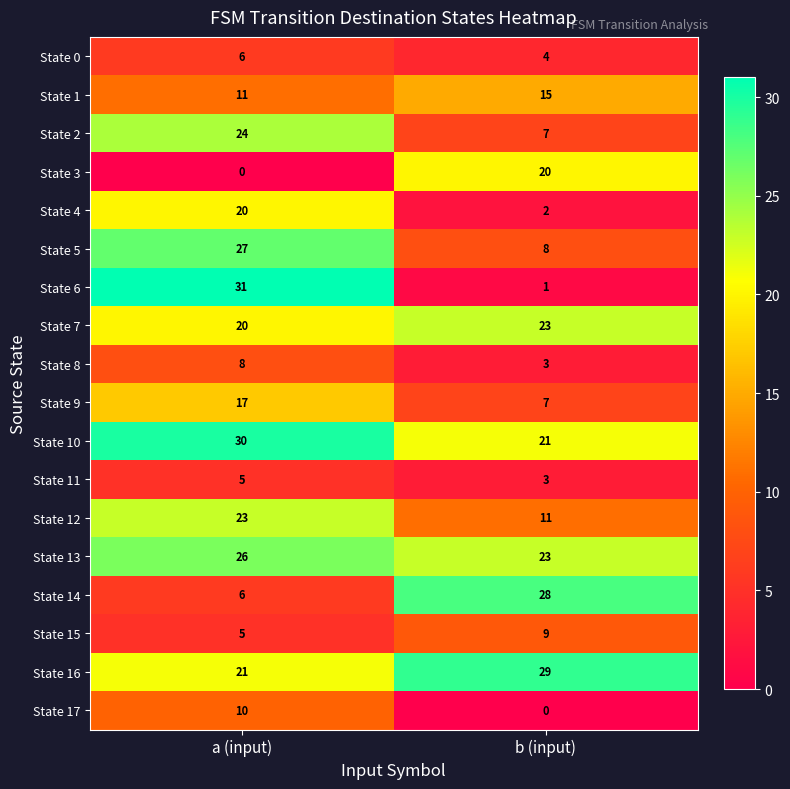

Read the State 9 value at b (input), to the nearest 5.

5